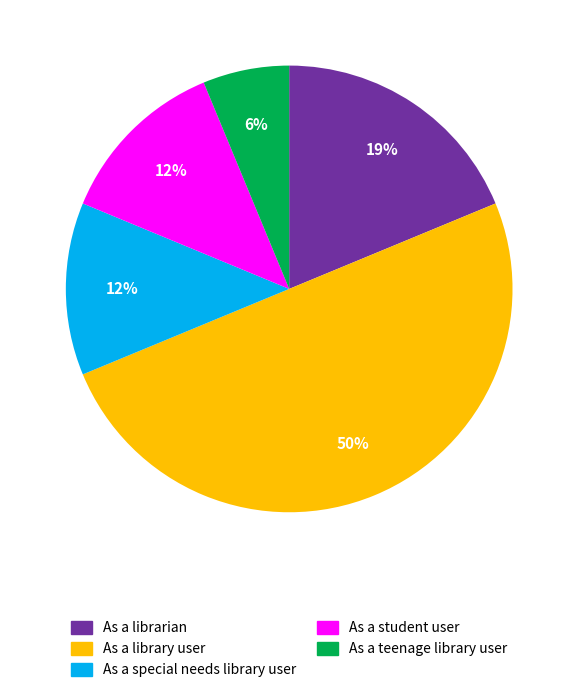

Approximately how many times larger is the value at As a teenage library user compared to As a library user?

0.1